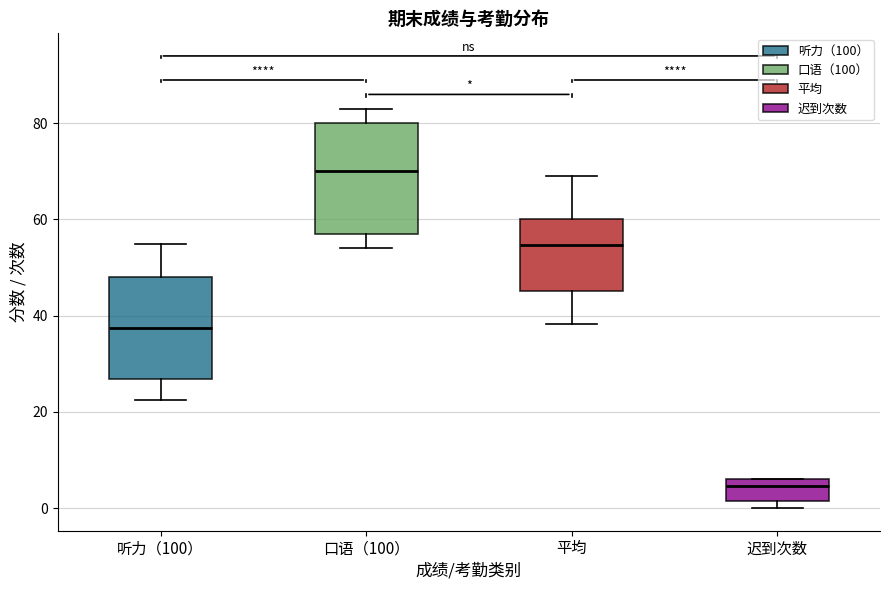

Reading left to right, transcribe this box plot: for each box, give where its median line is, the range the box spans, and where its two whiskers end, as read against the y-axis. The values are not printed on the chart, so give them approximately, as read against the axis.

听力（100）: median 38, box 26 to 48, whiskers 22 to 56
口语（100）: median 70, box 58 to 80, whiskers 54 to 84
平均: median 54, box 46 to 60, whiskers 38 to 70
迟到次数: median 4, box 2 to 6, whiskers 0 to 6